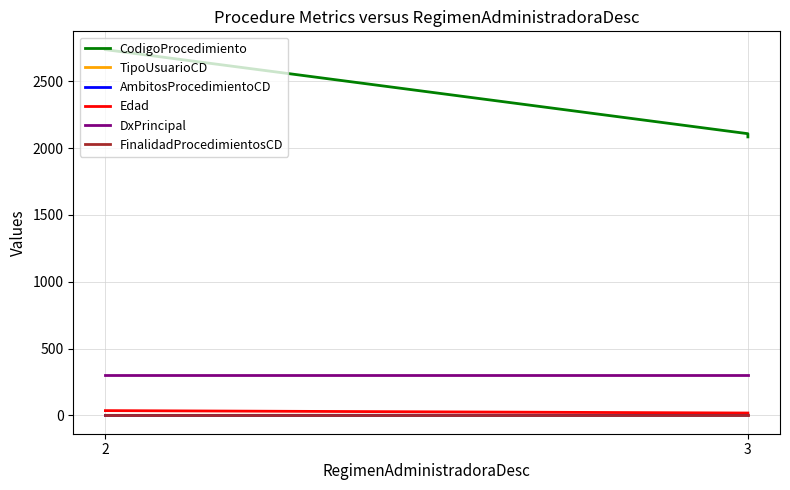

What is the difference between the maximum and minimum values in the Edad series?

18